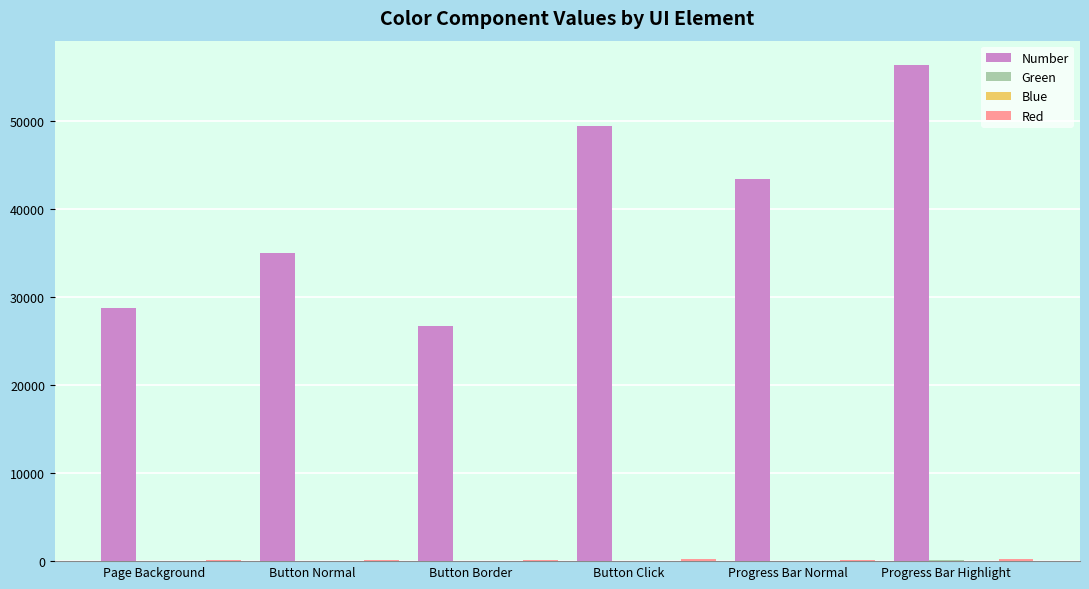

At which category is the sum across all series the highest?

Progress Bar Highlight